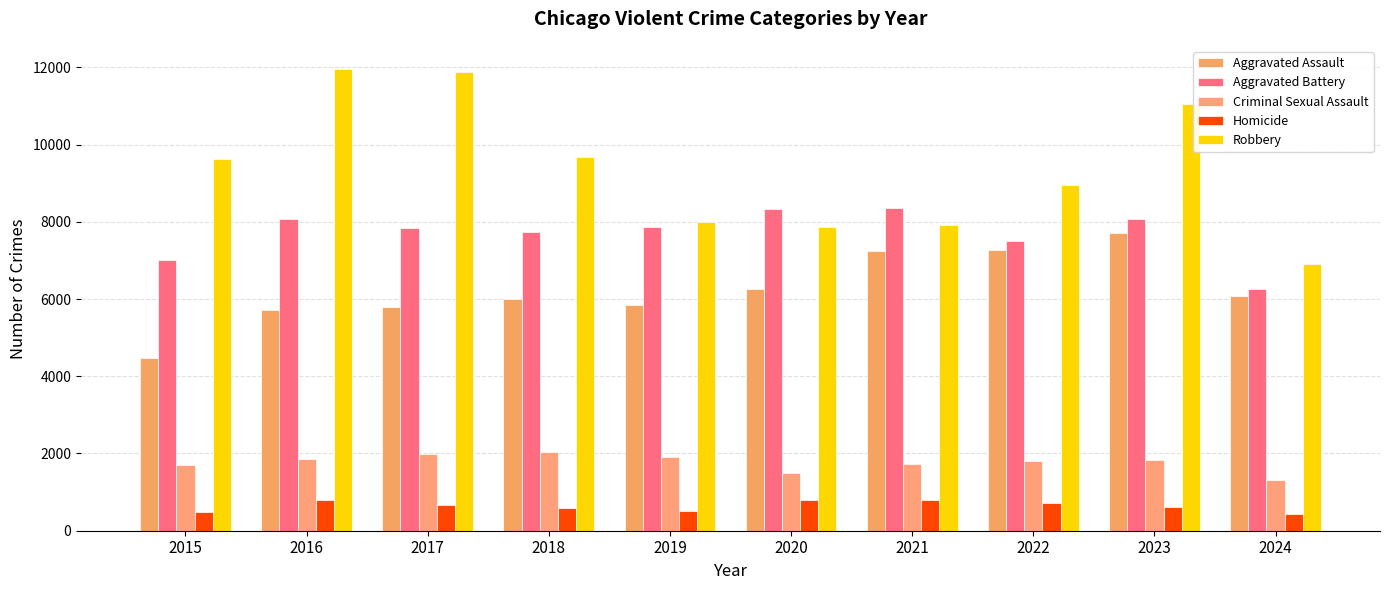

The value of Aggravated Assault at 2015 is 1142. True or false?

False